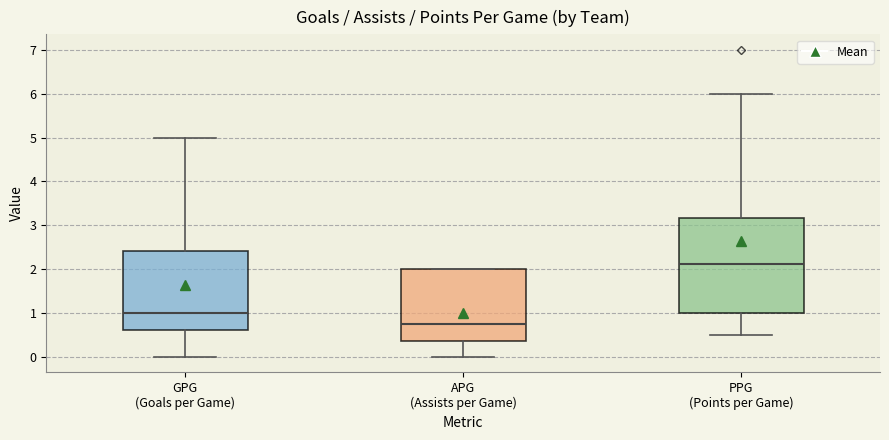

Comparing the boxes themselves (not the whiskers), which one is the tallest?

PPG (Points per Game)